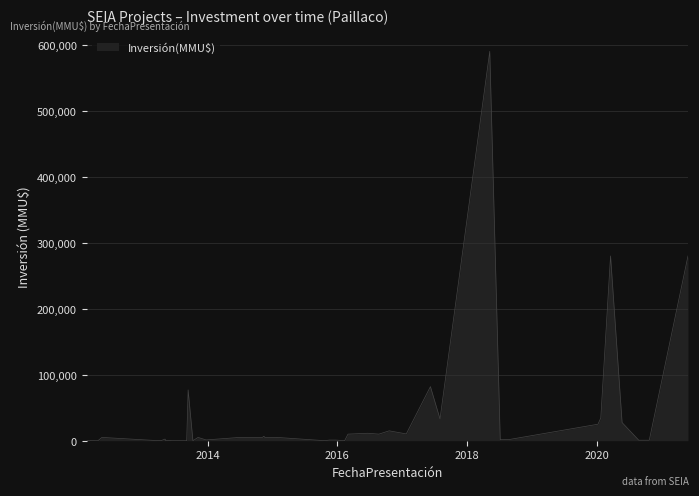

What is the difference between the maximum and minimum values?

590000